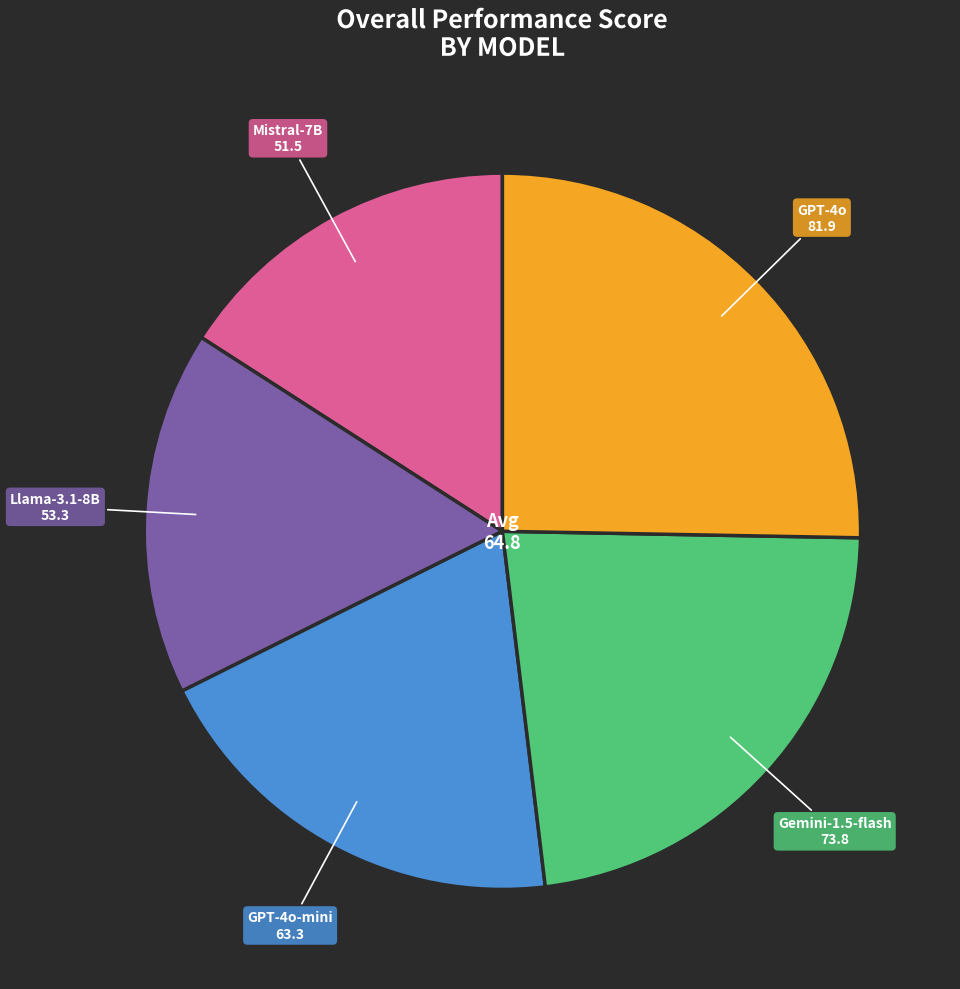

Which slice is the smallest?

Mistral-7B